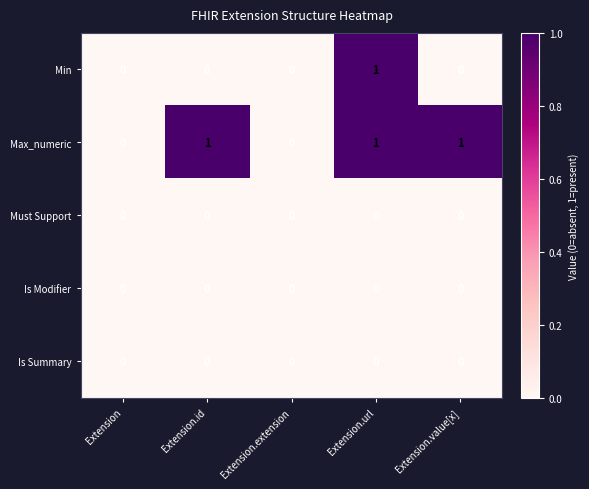

Between Extension.url and Extension.value[x], which series saw the biggest shift?

Min